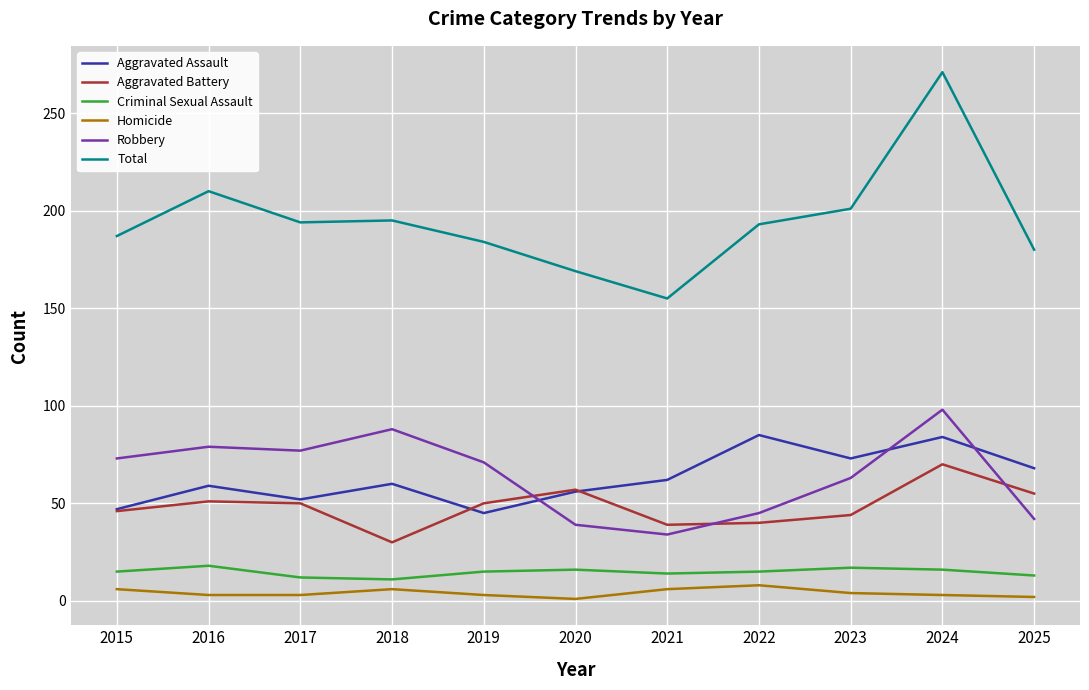

What are all the series names shown in the legend?

Aggravated Assault, Aggravated Battery, Criminal Sexual Assault, Homicide, Robbery, Total